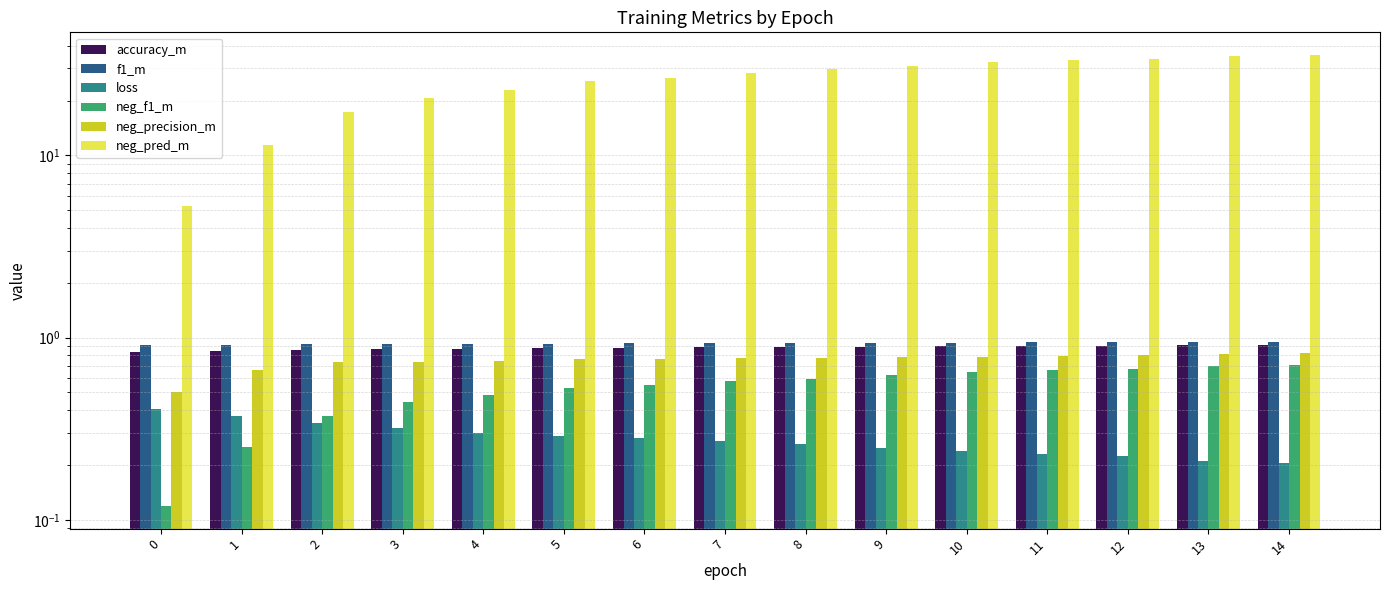

Which series has the largest range (max minus min)?

neg_pred_m